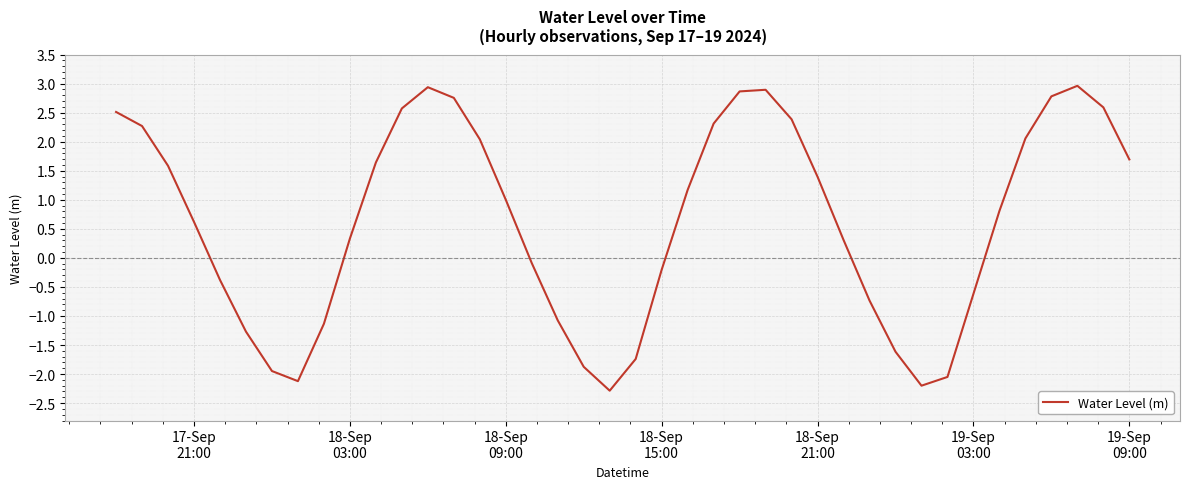

Does the chart have visible grid lines?

Yes